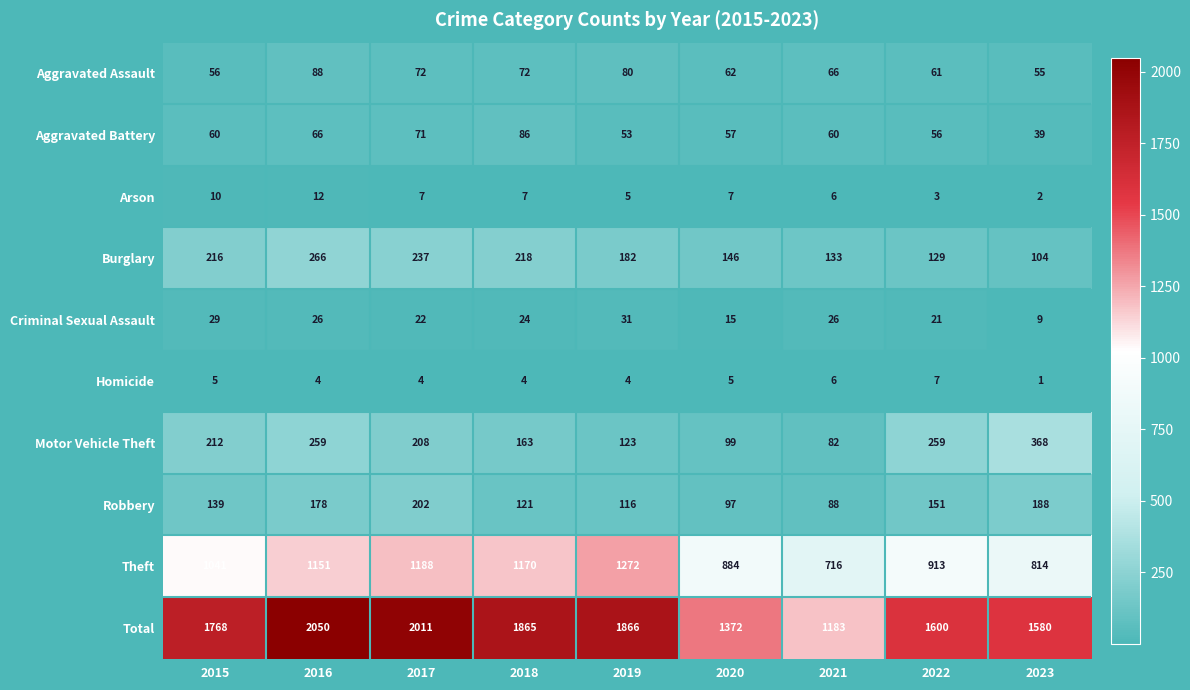

What is the sum of the Burglary values at 2021 and 2017?

370